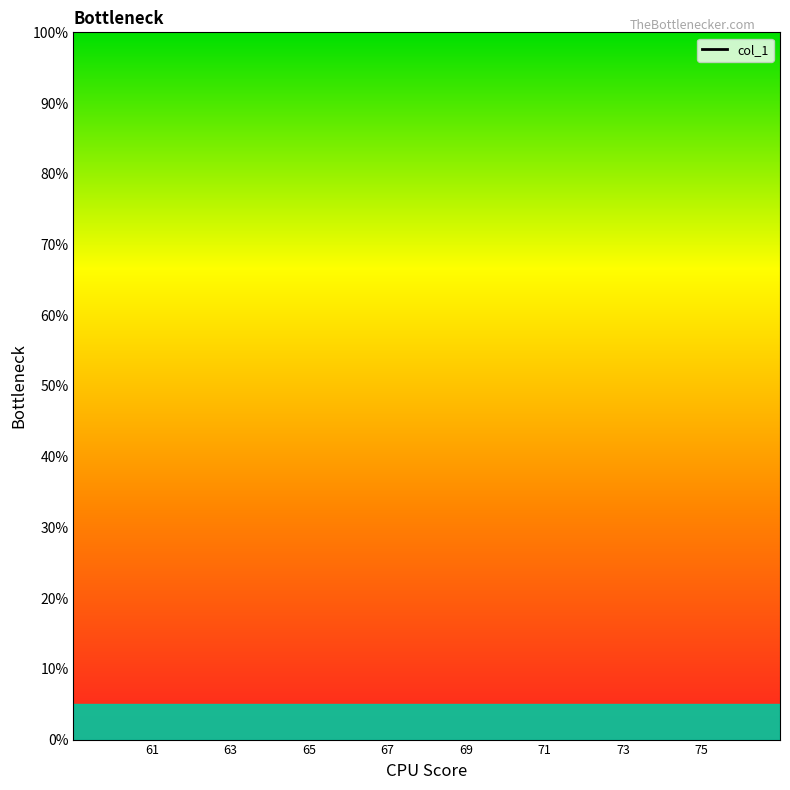

How many data points does each series have?

15